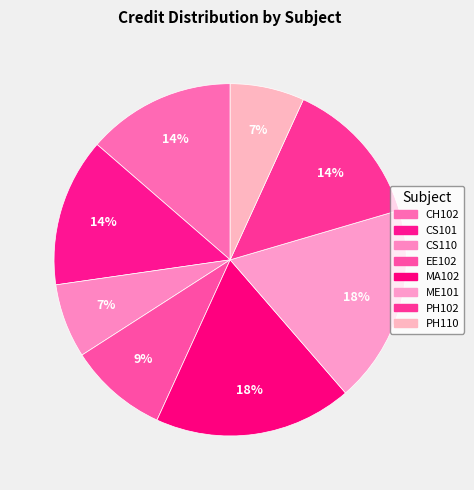

To the nearest percent, what percentage of the pie is CS101?

14%